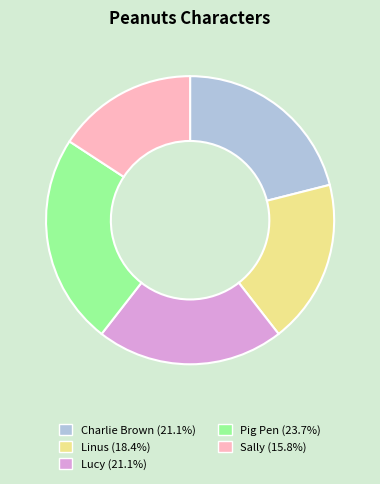

Is the sum of Sally and Pig Pen greater than half?

No